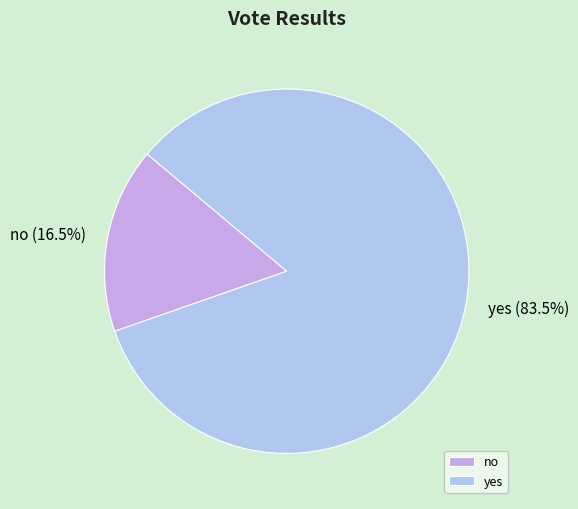

Between no and yes, which is larger?

yes